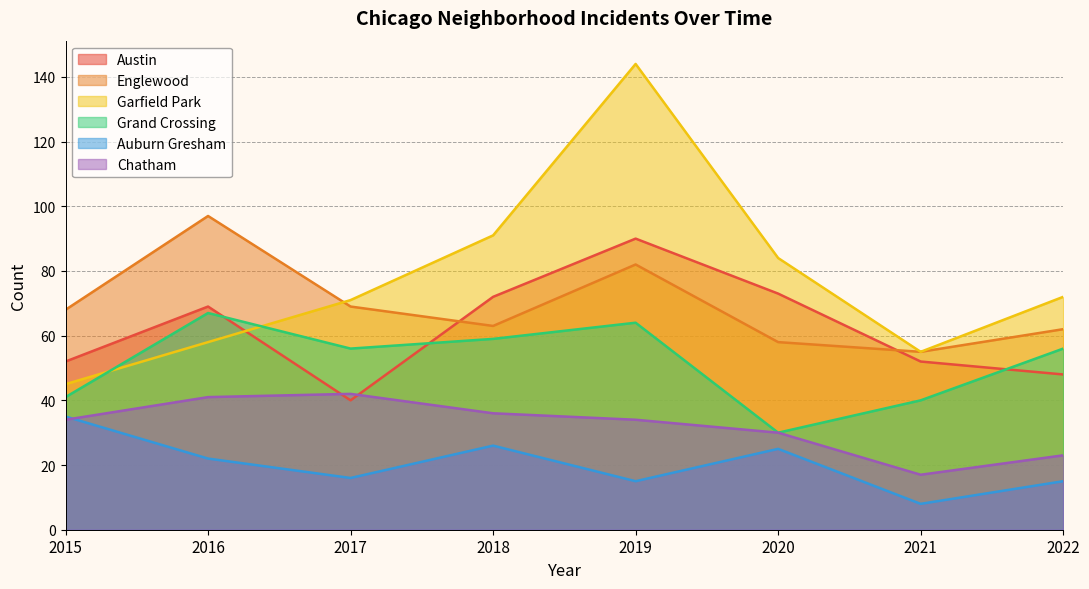

How many series are shown in this chart?

6